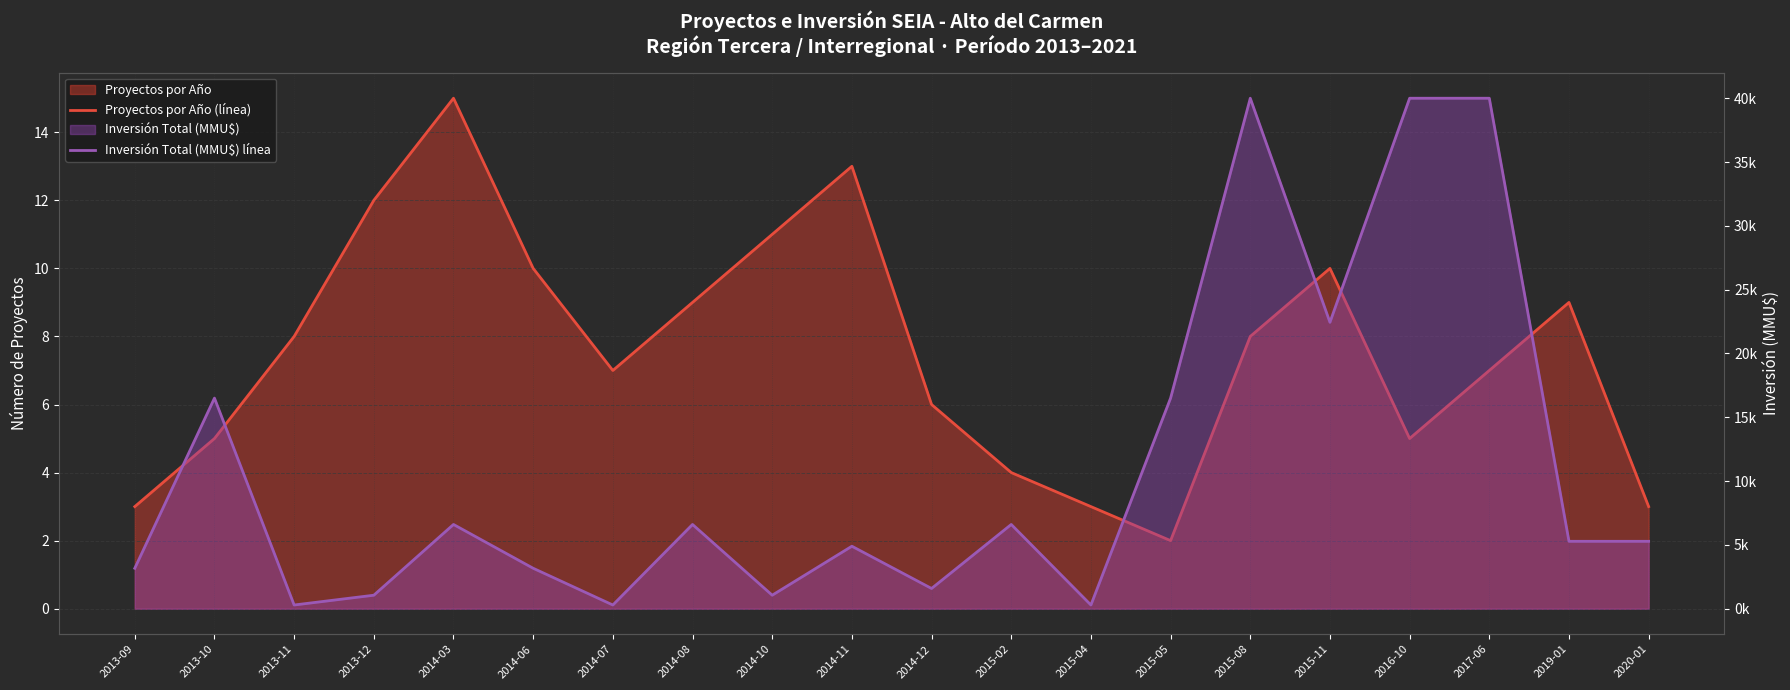

Does the chart have visible grid lines?

Yes